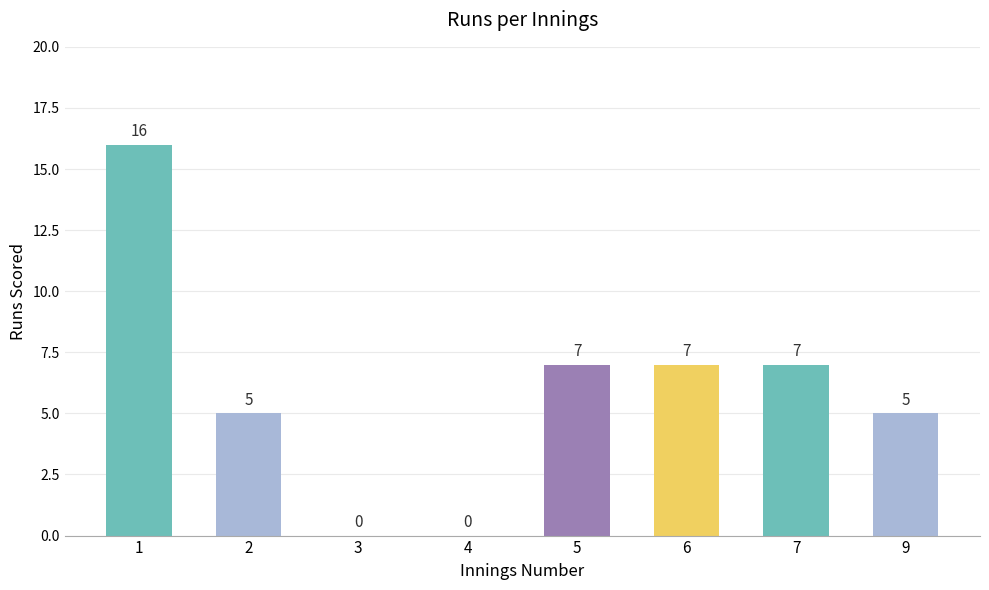

How many series are shown in this chart?

1